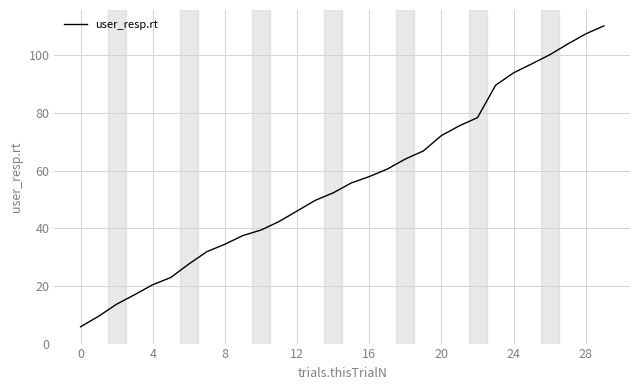

What is the difference between the second highest and minimum values?

101.6